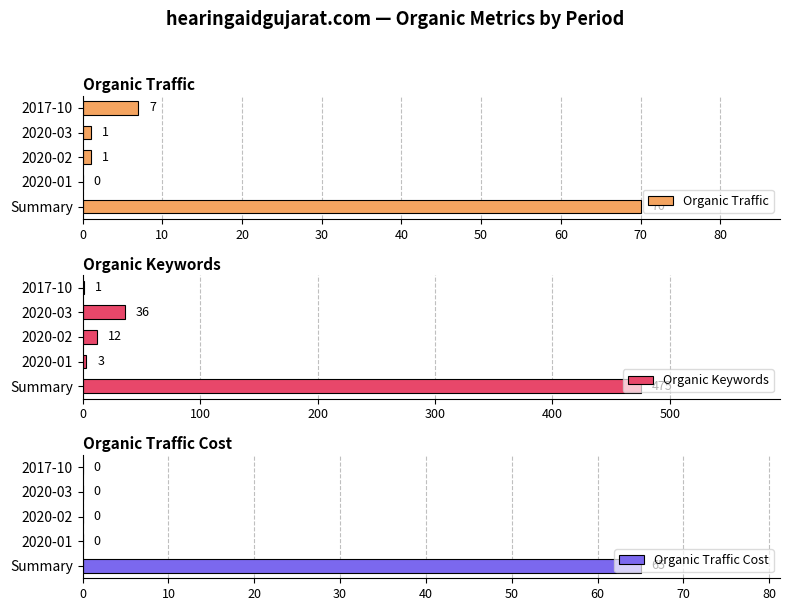

What is the sum of all Organic Keywords values?

527